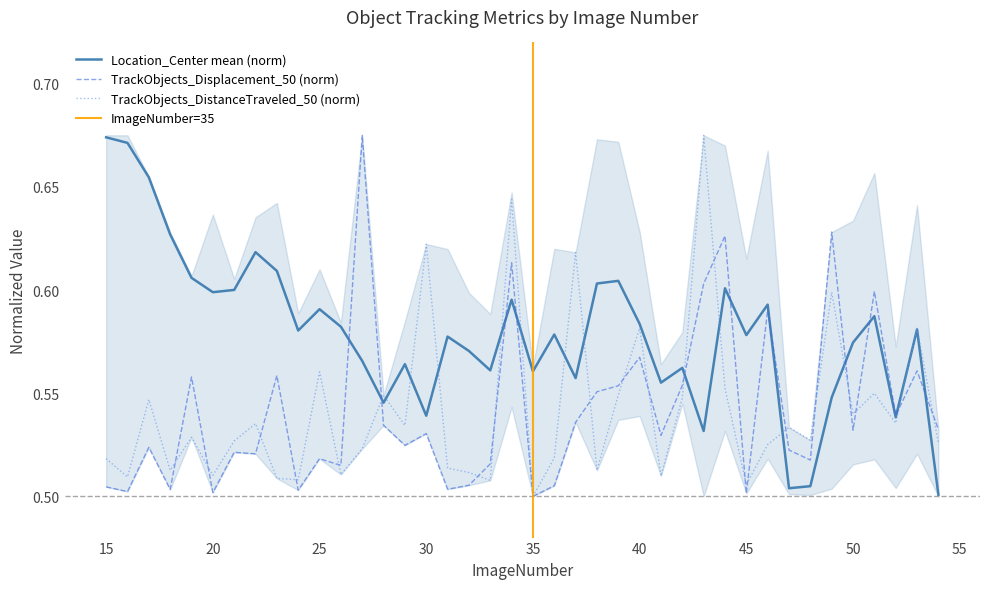

Is this an area chart (filled region under the line)?

No